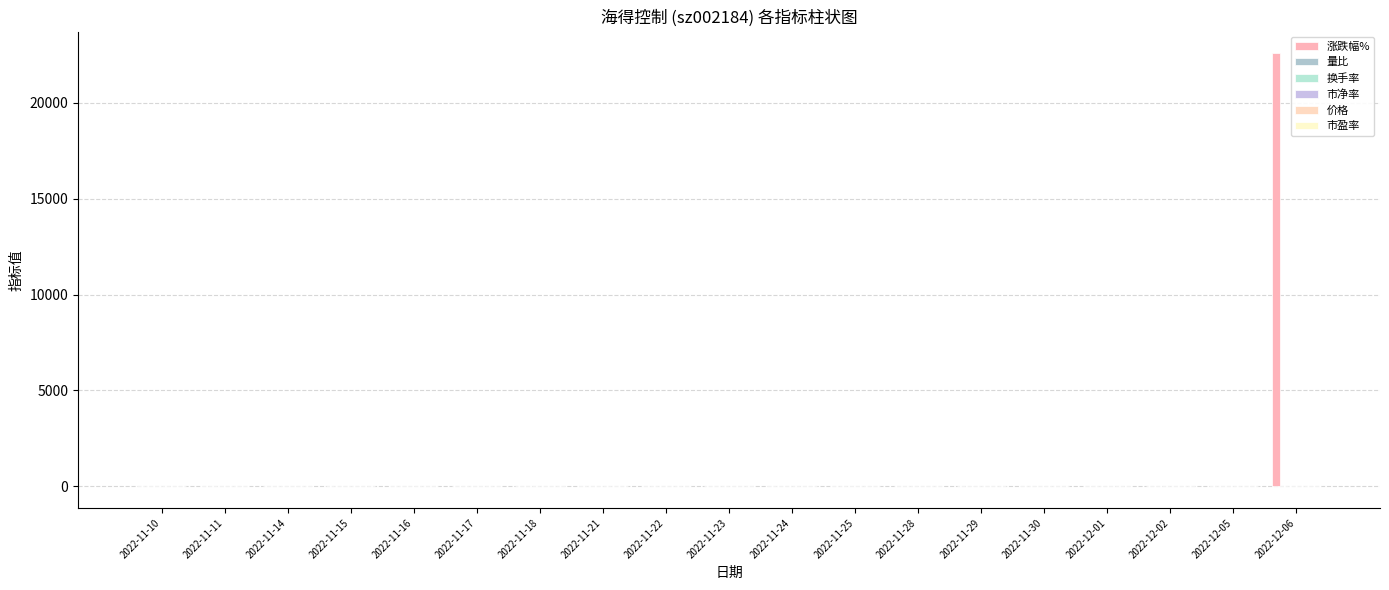

At how many categories does at least one series exceed 9629?

1